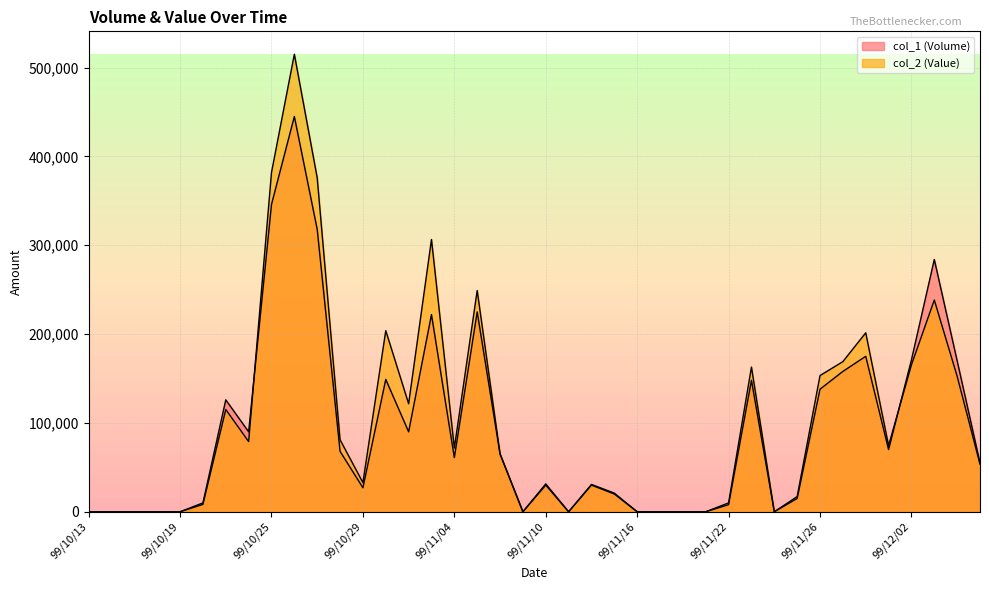

Which series has the widest spread of values?

col_2 (Value)